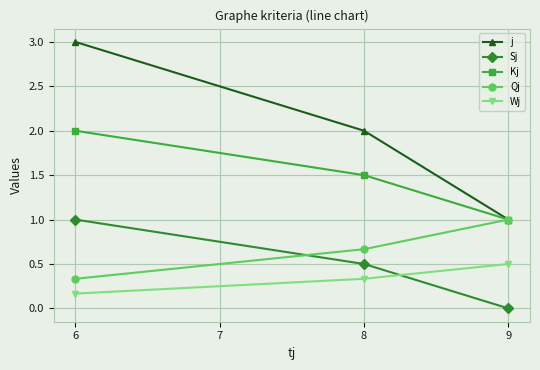

Is the value of Wj at 6 greater than the value of Qj at 6?

No